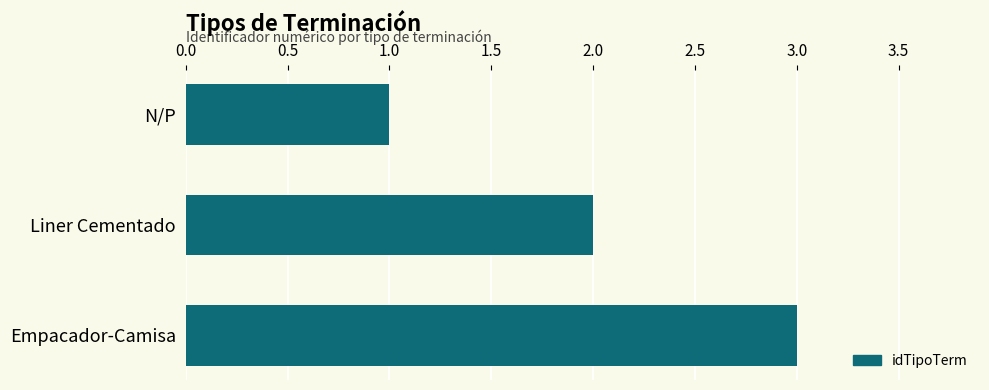

Does the chart contain stacked bars?

No